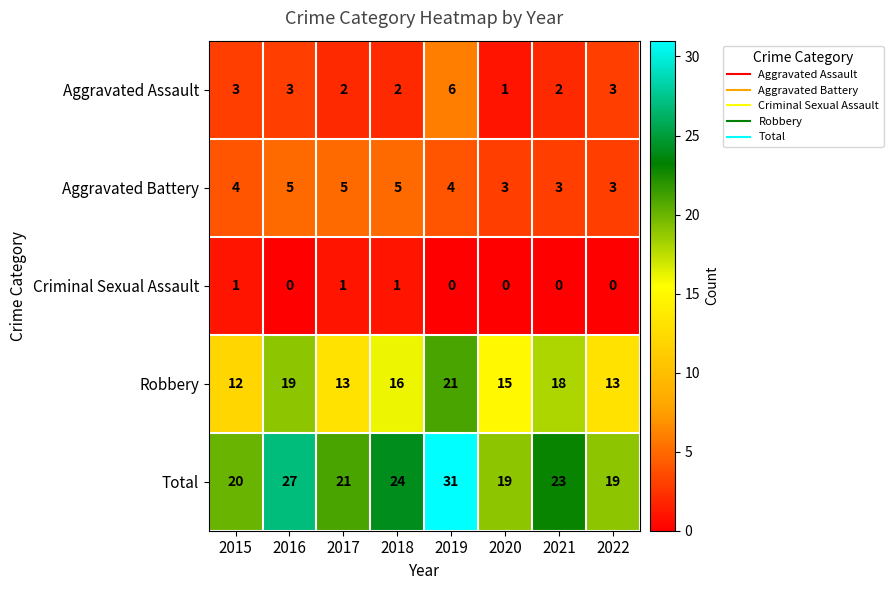

Rank the series by their maximum value, from lowest to highest.

Criminal Sexual Assault, Aggravated Battery, Aggravated Assault, Robbery, Total